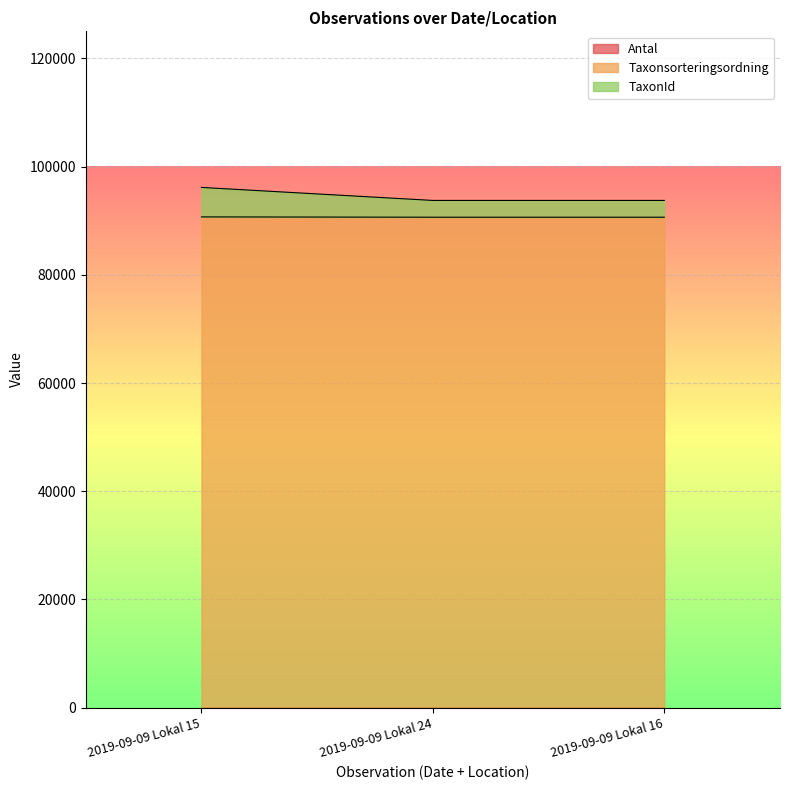

At which category is the sum across all series the highest?

2019-09-09 Lokal 15